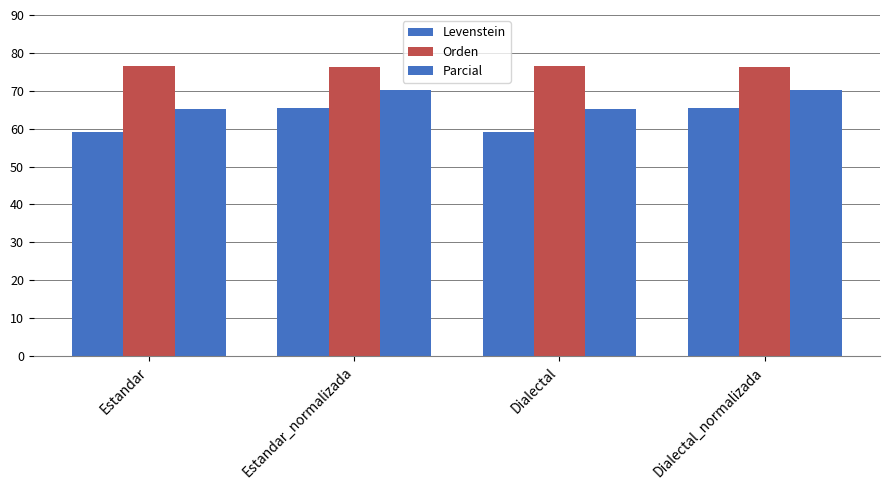

How many distinct data groups are displayed?

3